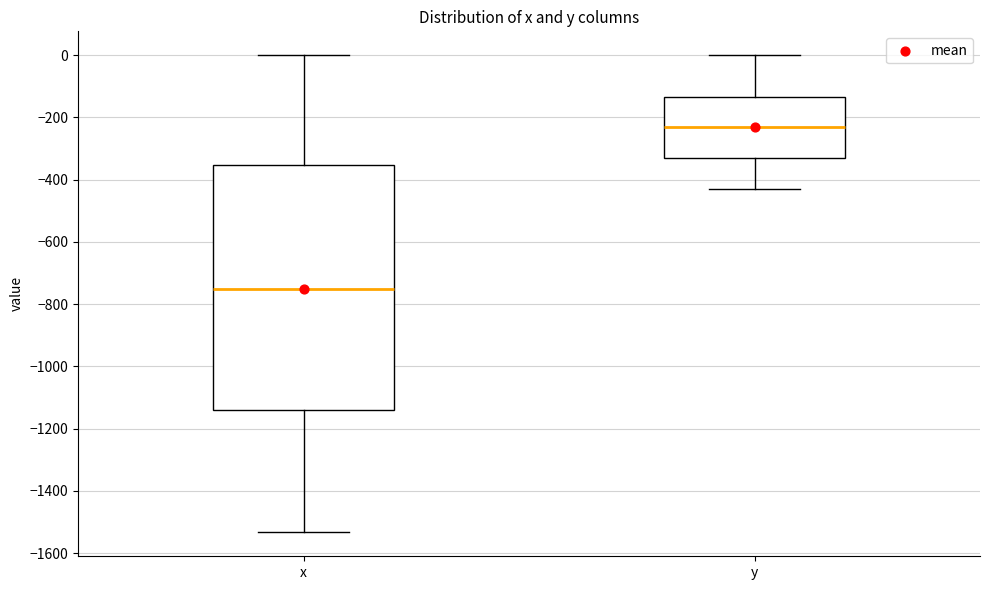

Where does the lower whisker of the box for y end on the y-axis? The values are not printed on the chart, so give them approximately, as read against the axis.

-420